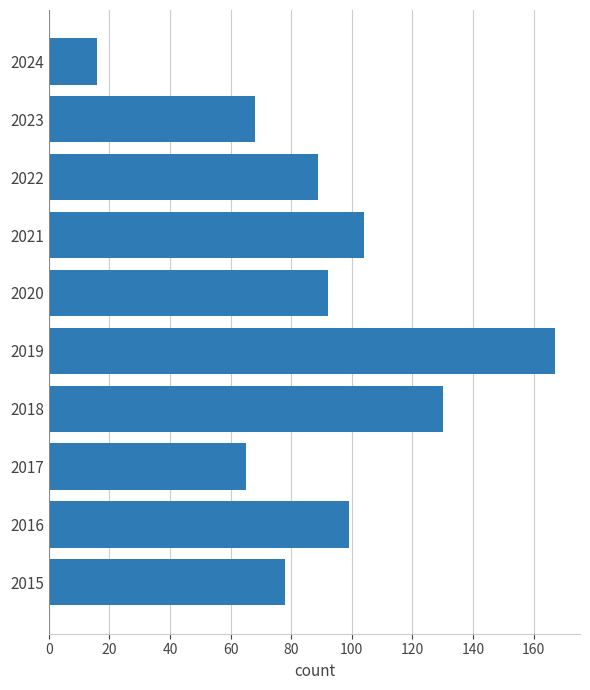

Which category has the lowest value across all series?

2024